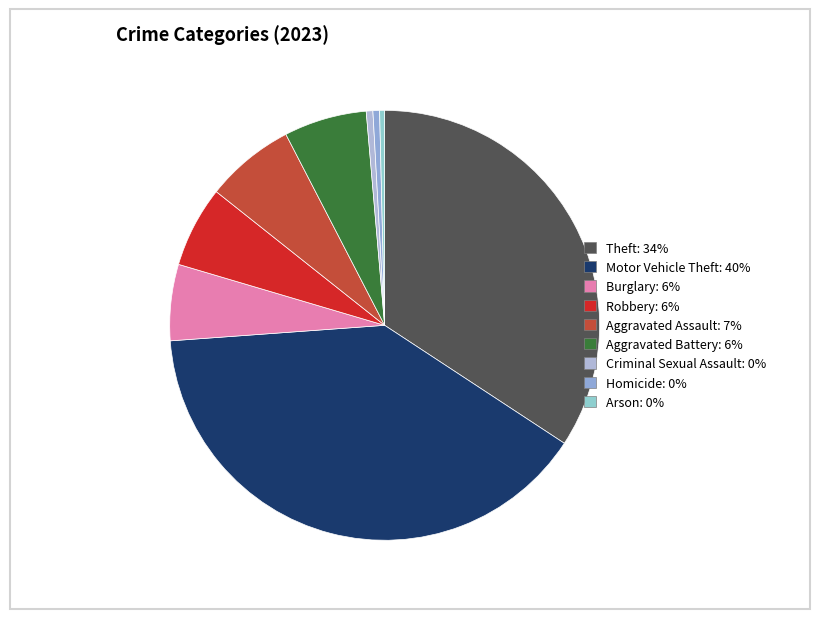

How much of the chart is everything except Homicide?

99.5%